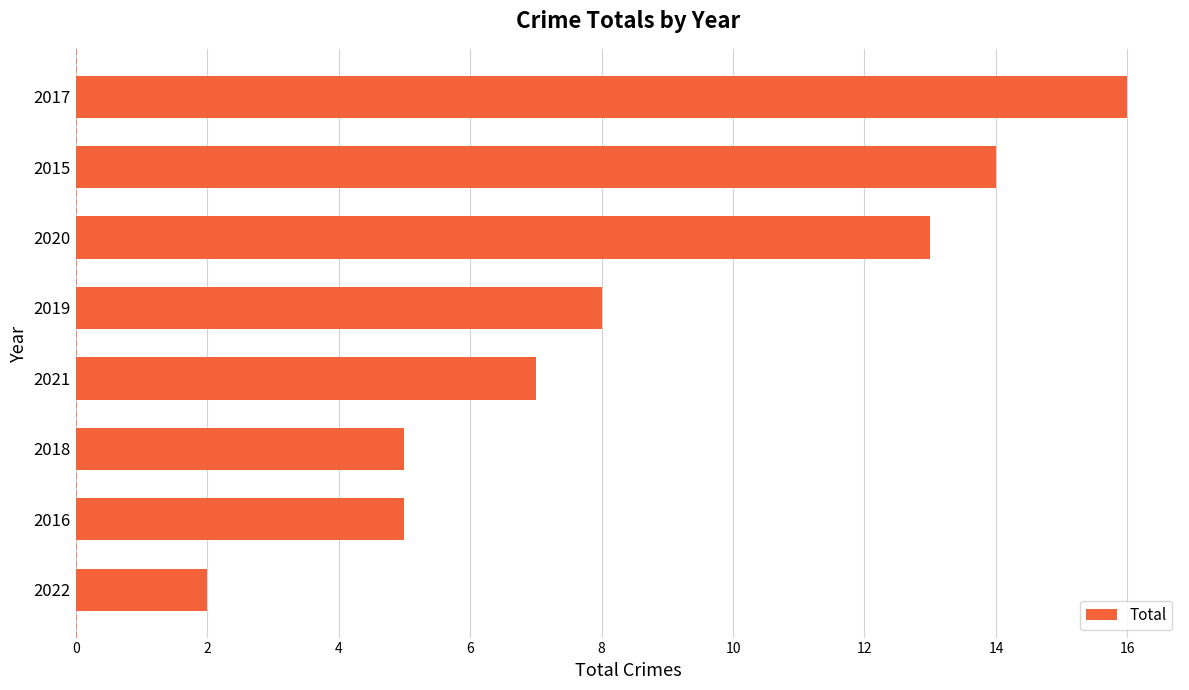

Reading bottom to top, what are all the values shown in this chart?

2	5	5	7	8	13	14	16